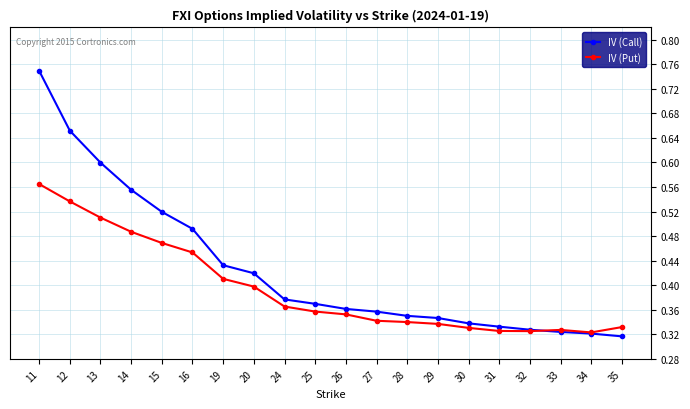

Is it true that IV (Call) equals 0.2 at 35?

False